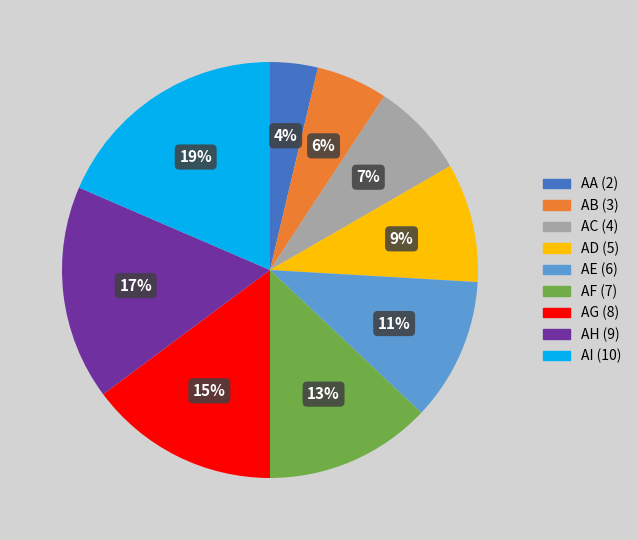

Is AD the majority of the pie?

No